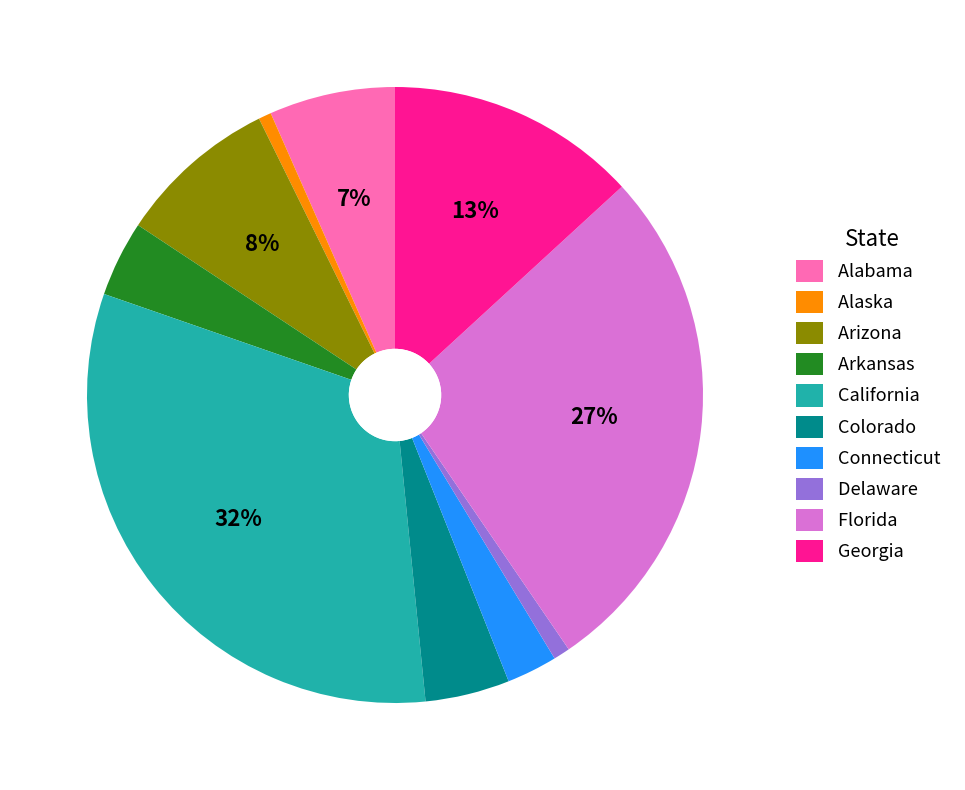

Does Arizona account for over 50% of the chart?

No